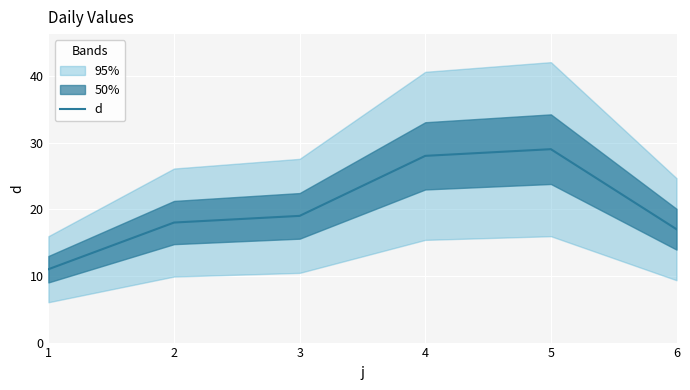

Rank the categories by value from lowest to highest.

1, 6, 2, 3, 4, 5